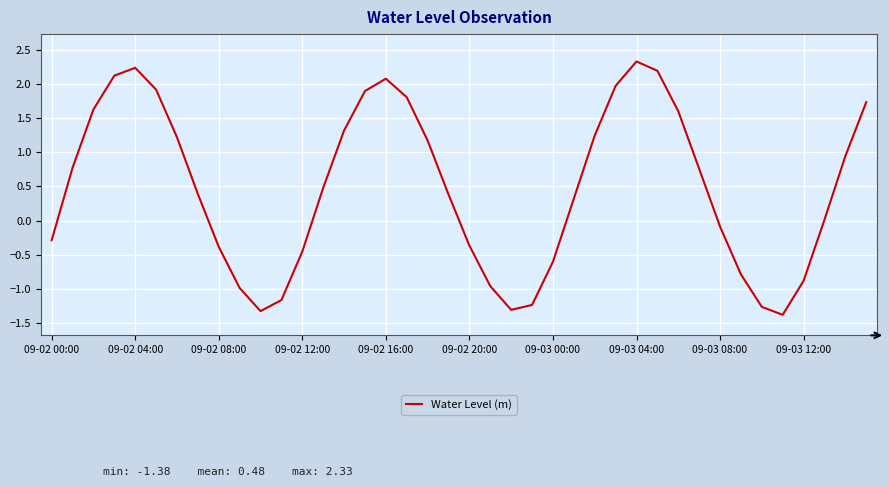

What is the minimum value shown in the chart?

-1.4